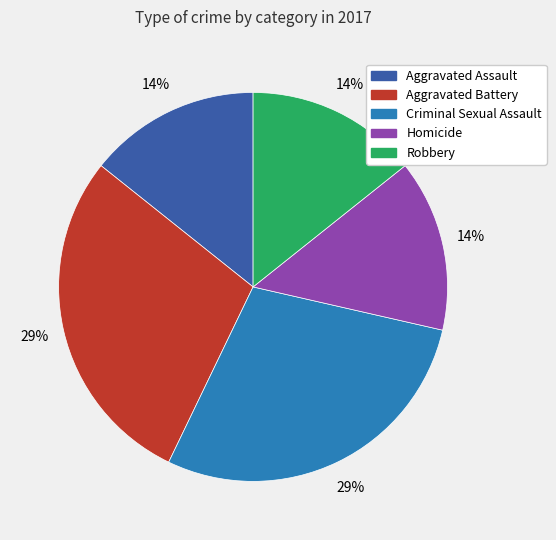

To the nearest percent, what percentage of the pie is Aggravated Battery?

29%